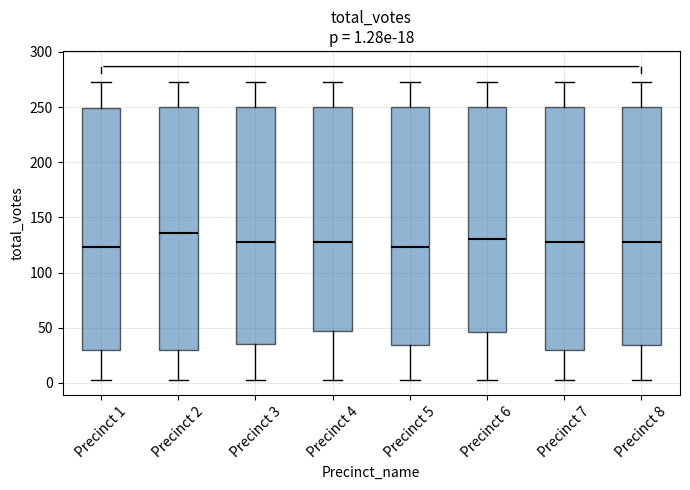

Which box has the highest median line?

Precinct 2